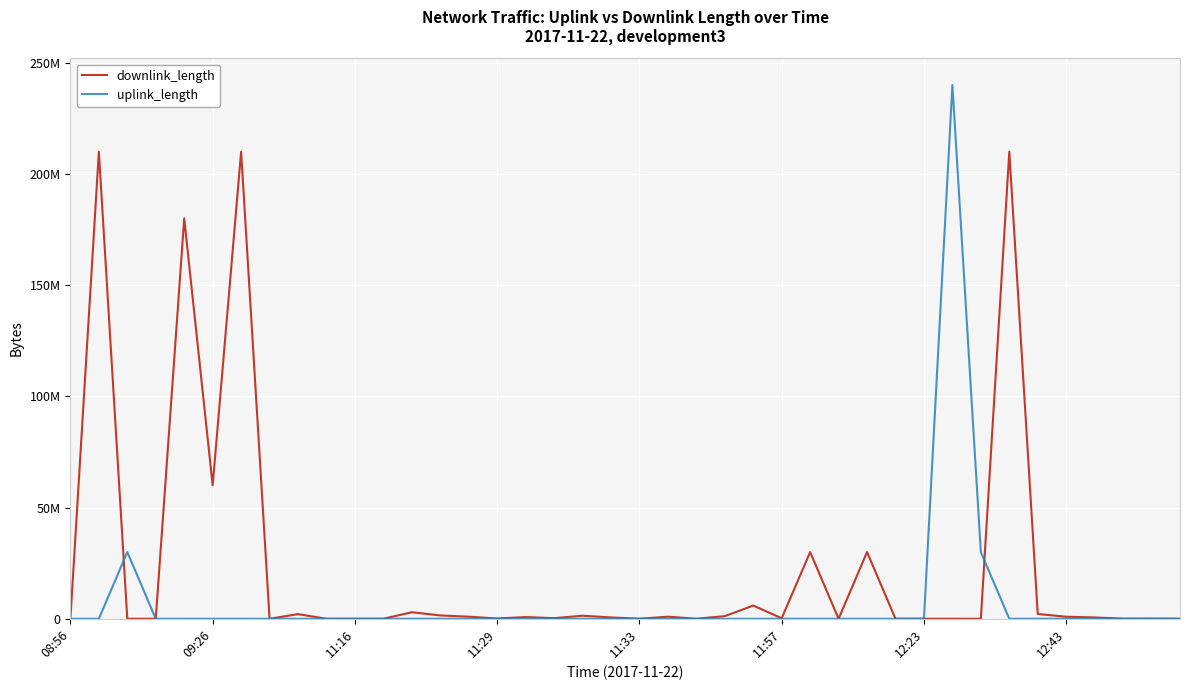

What are all the series names shown in the legend?

downlink_length, uplink_length